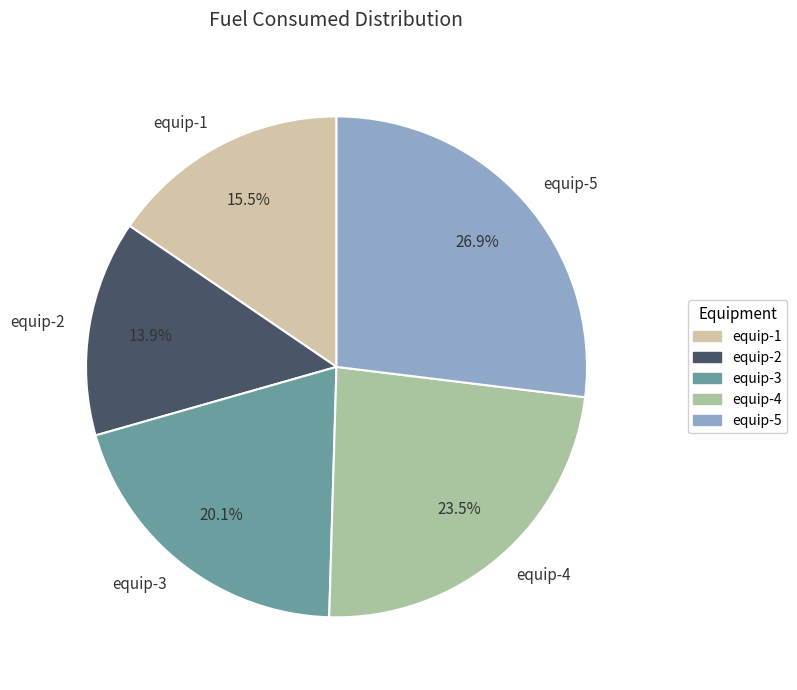

Does equip-2 account for over 50% of the chart?

No